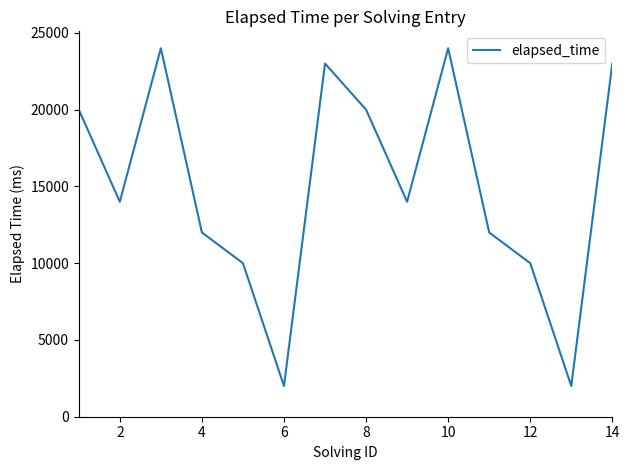

What is the greatest value displayed?

24000